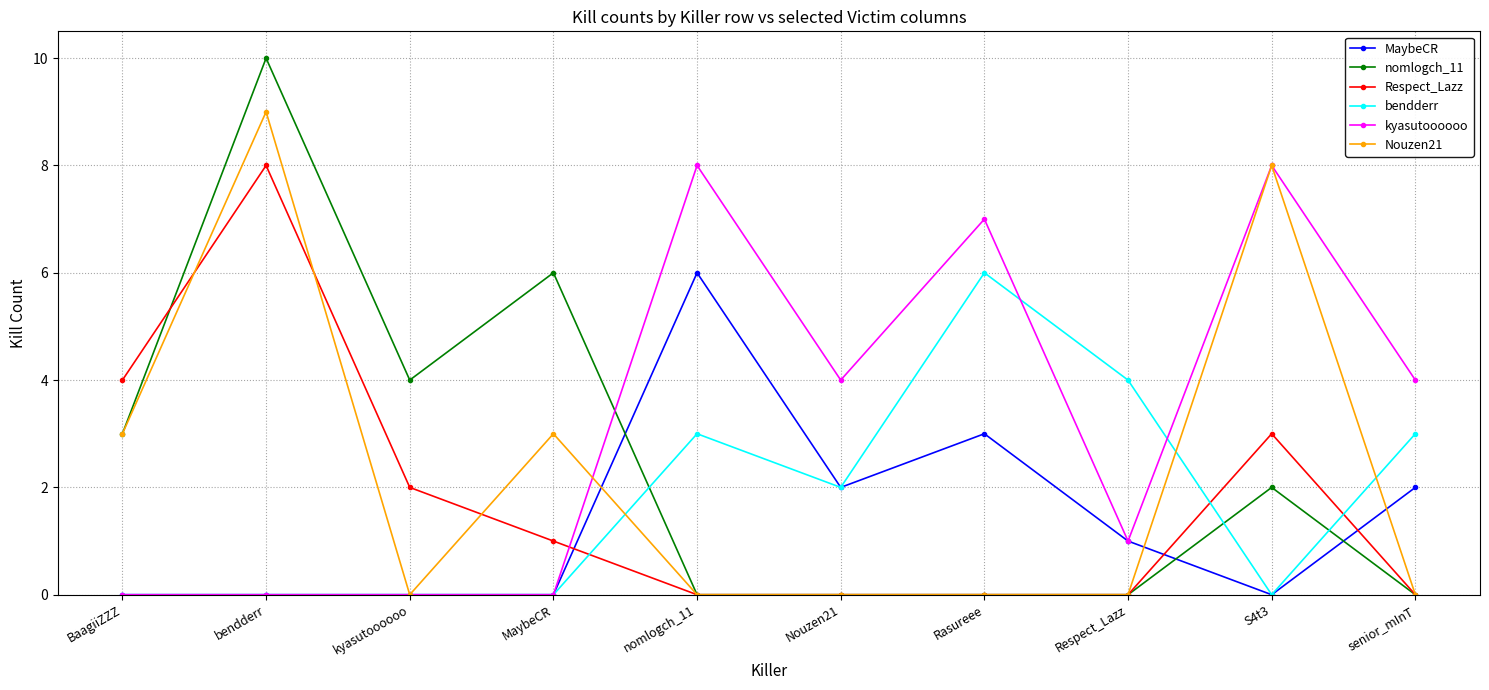

At which category is the sum across all series the highest?

bendderr